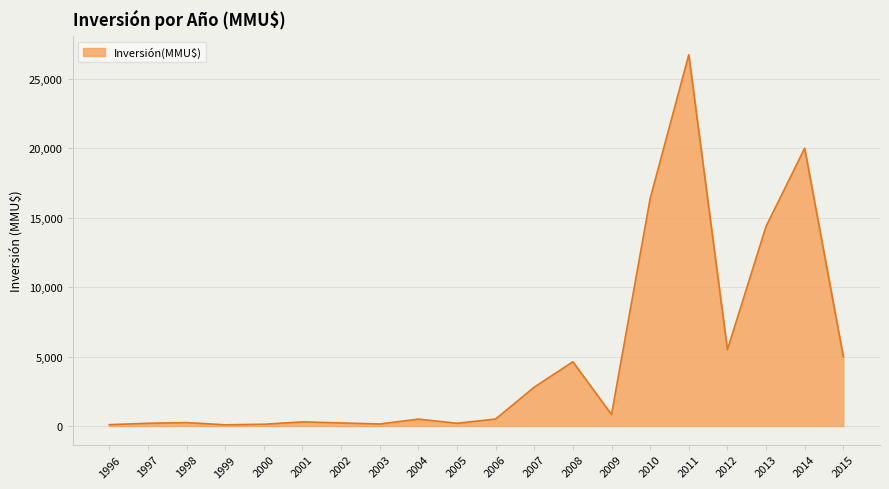

What is the difference between the maximum and minimum values?

26639